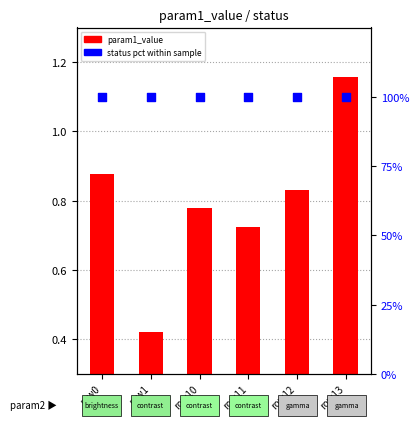

What are all the series names shown in the legend?

param1_value, status (pct)